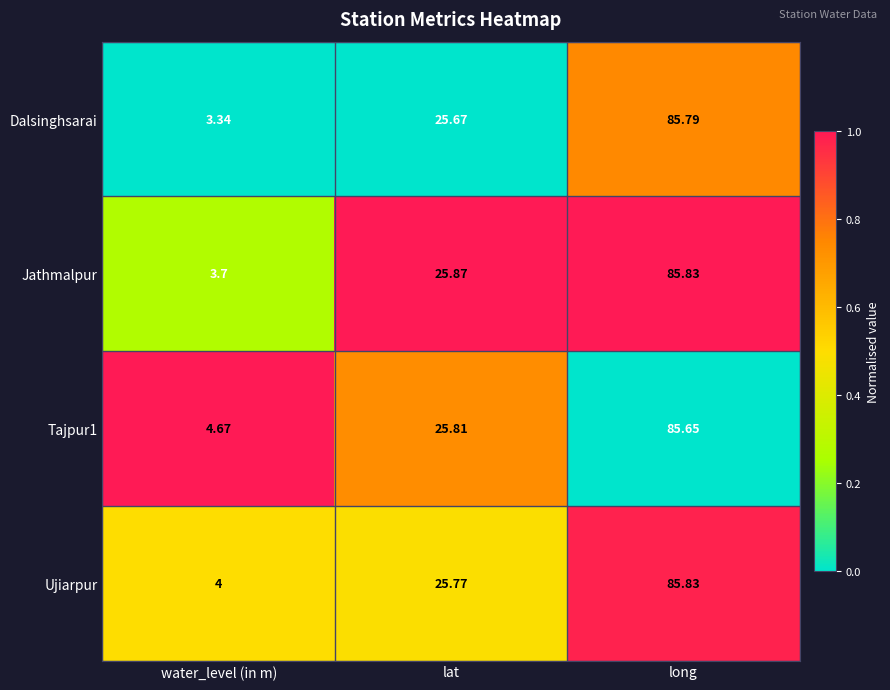

Which series has the widest spread of values?

Dalsinghsarai